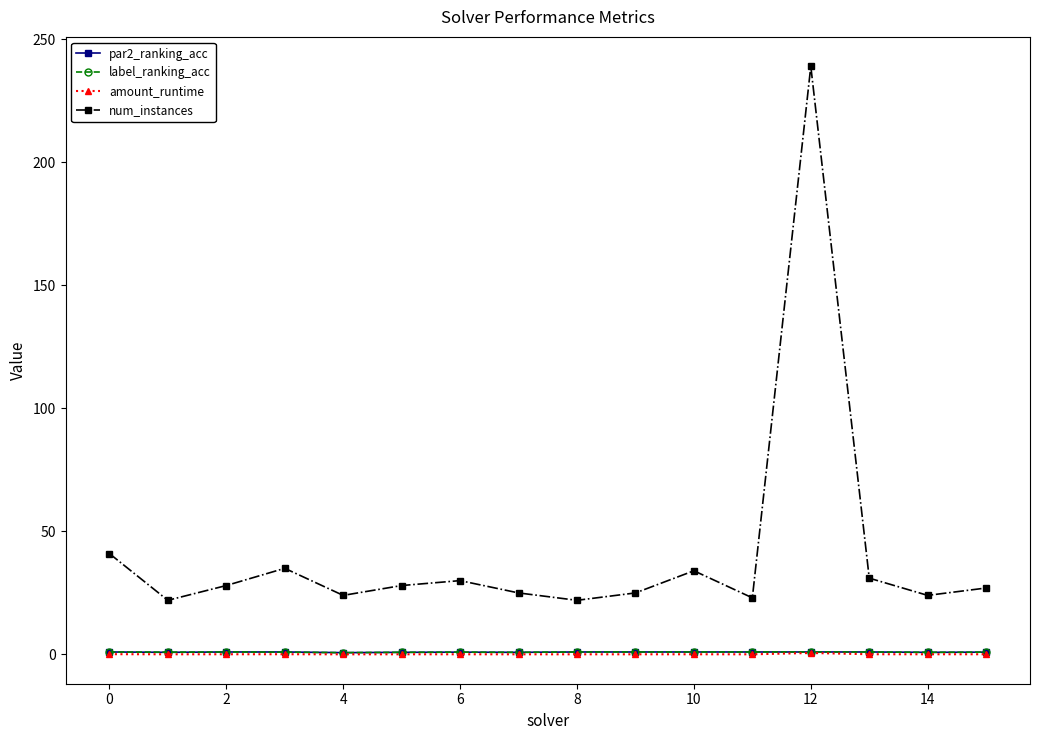

What is the difference between the second highest and minimum values in the amount_runtime series?

0.1